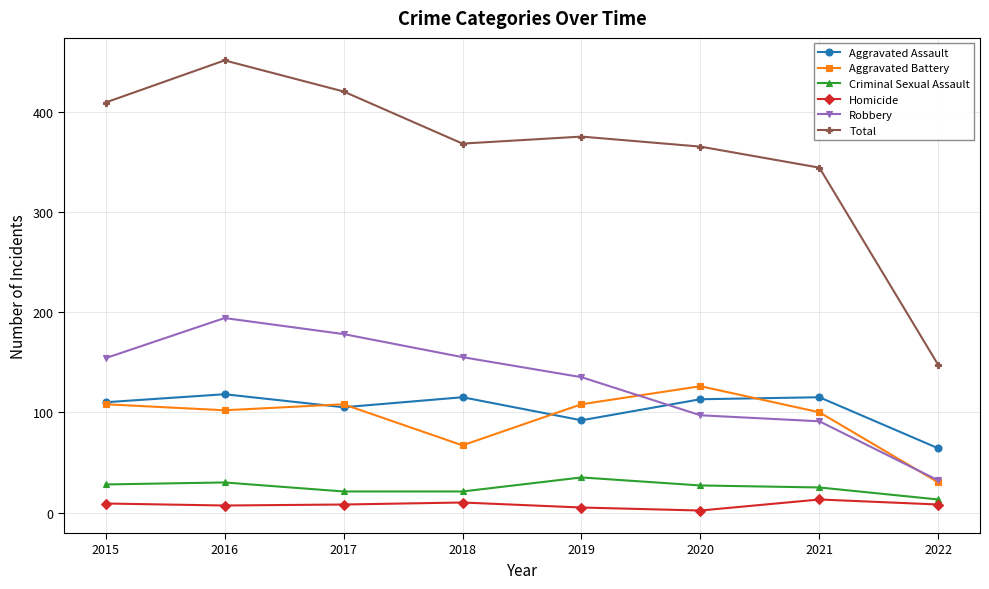

Where is the first local maximum for Total?

2016